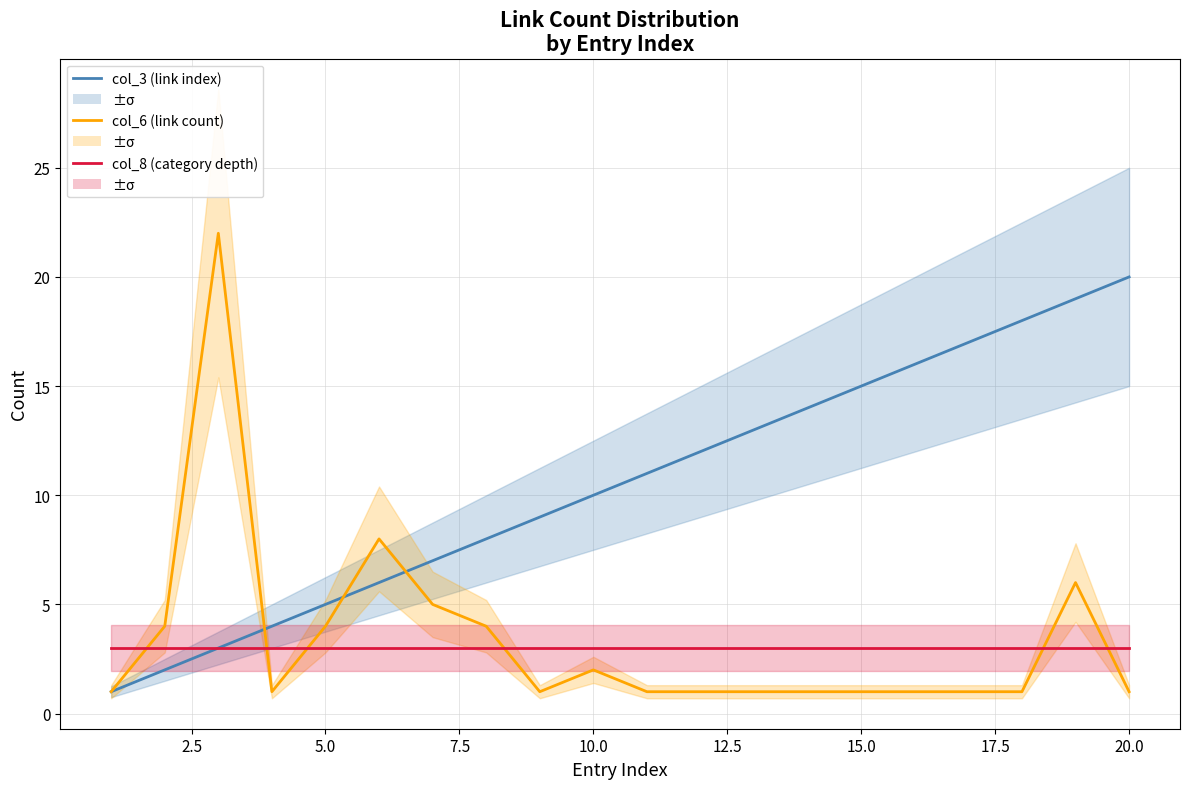

How many series are shown in this chart?

3